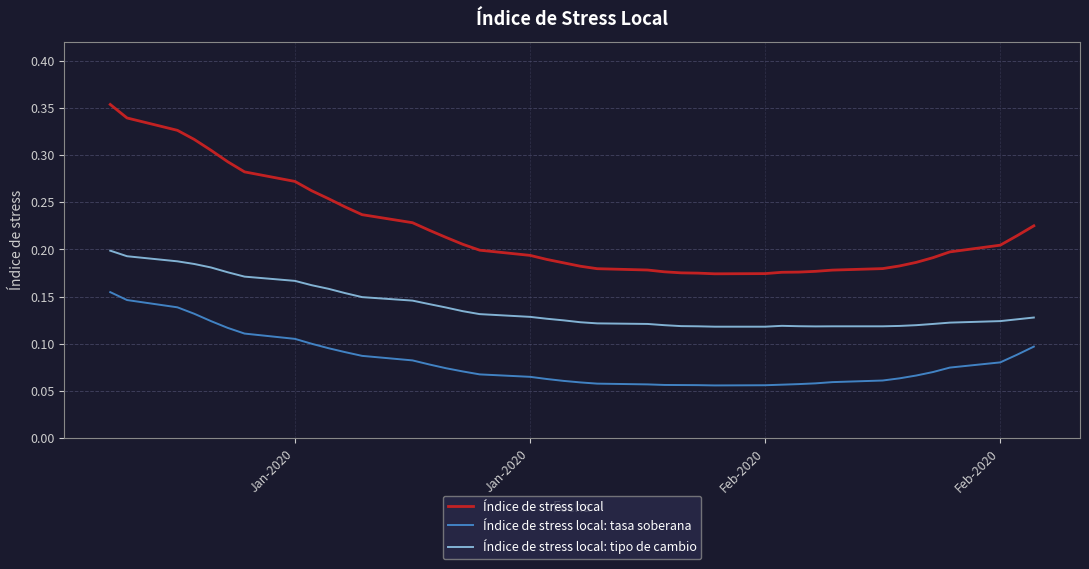

List the series in order of their peak value, highest first.

Índice de stress local, Índice de stress local: tipo de cambio, Índice de stress local: tasa soberana